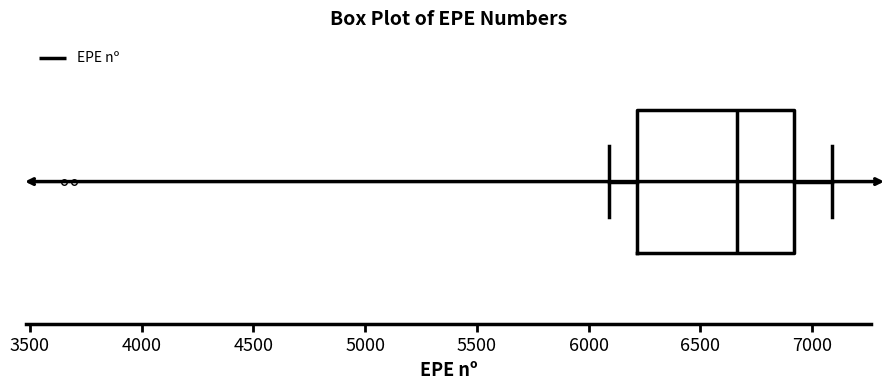

Read this box plot against the x-axis: the position of the median line, the range covered by the box, and the ends of both whiskers. The values are not printed on the chart, so give them approximately, as read against the axis.

median 6650, box 6200 to 6900, whiskers 6100 to 7100